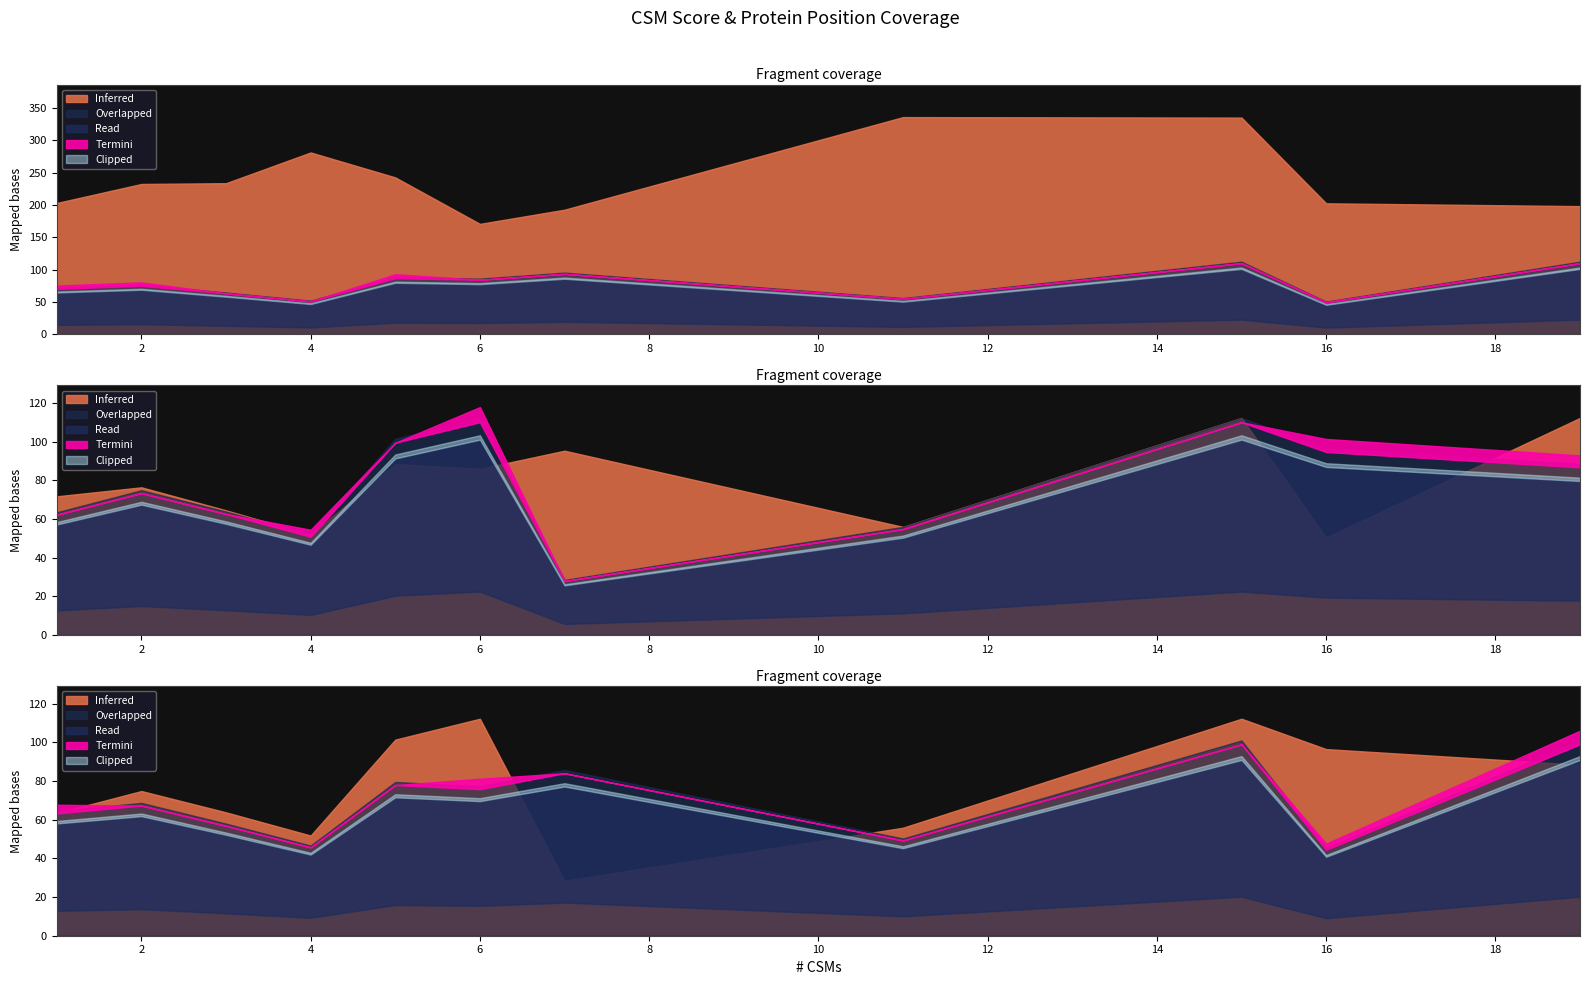

How many lines are shown in the chart?

5